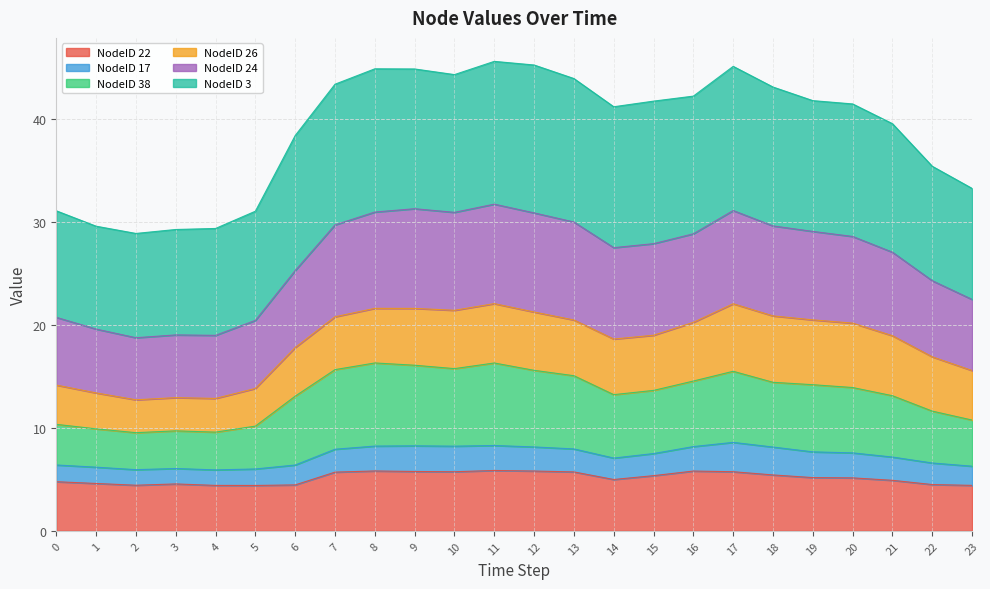

What is the total value across all series at 16?

42.2